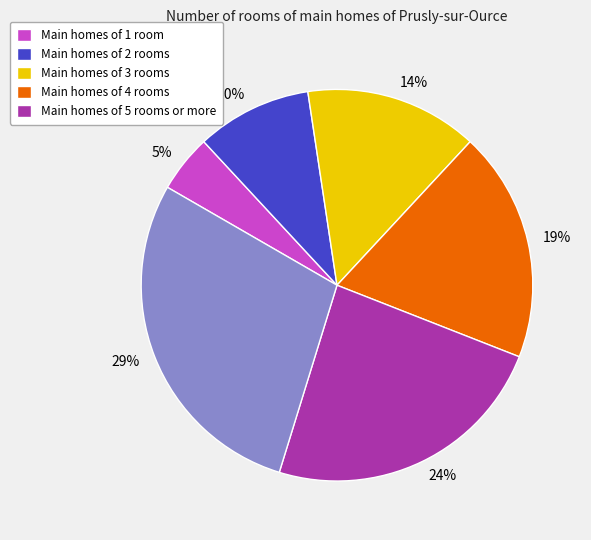

Rank the categories by value from highest to lowest.

29%, 24%, 19%, 14%, 10%, 5%